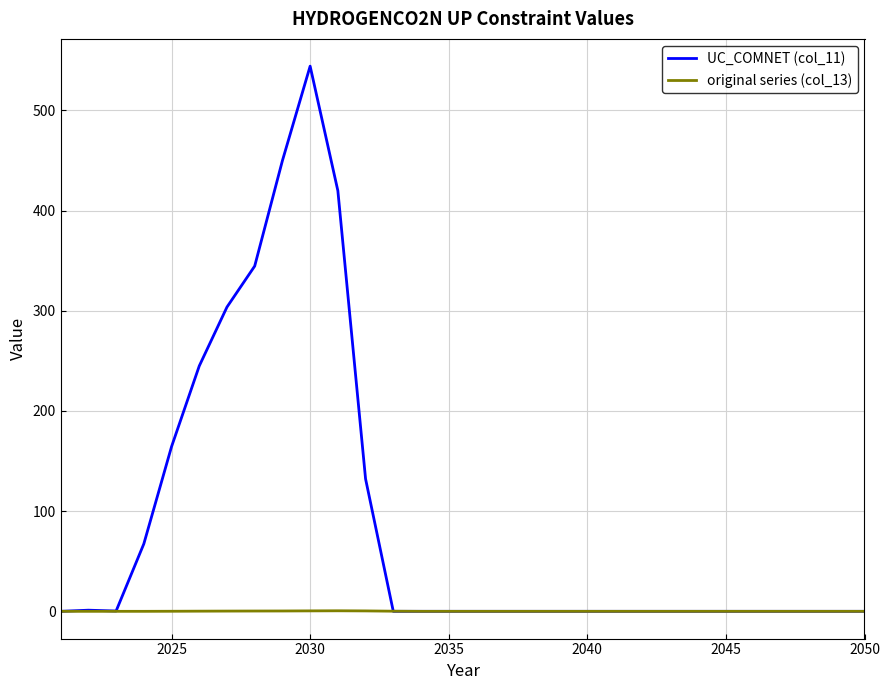

Rank the series by their average value, from lowest to highest.

original series (col_13), UC_COMNET (col_11)